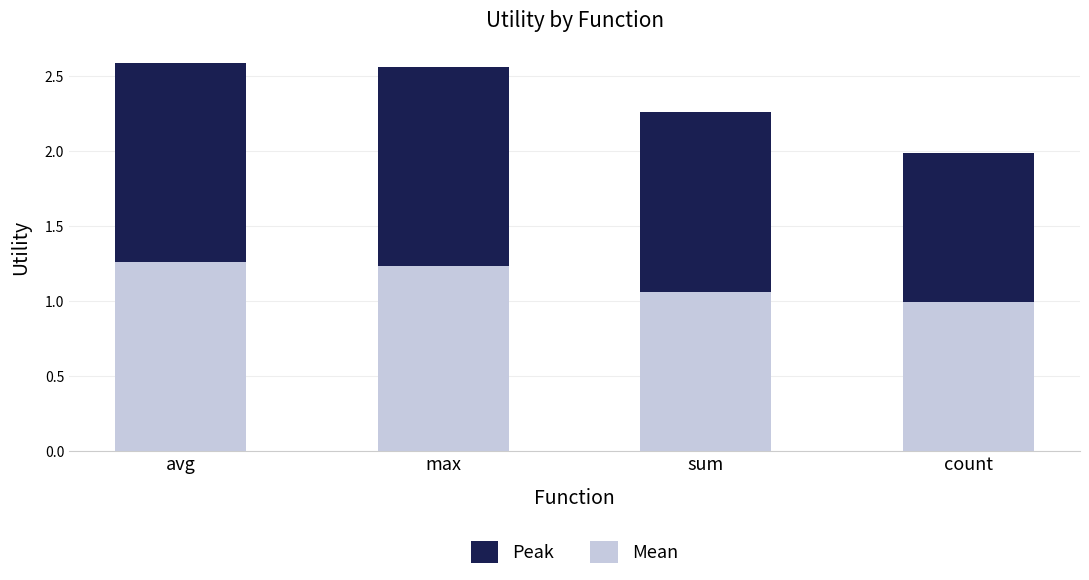

At which label does Mean first exceed 1?

avg